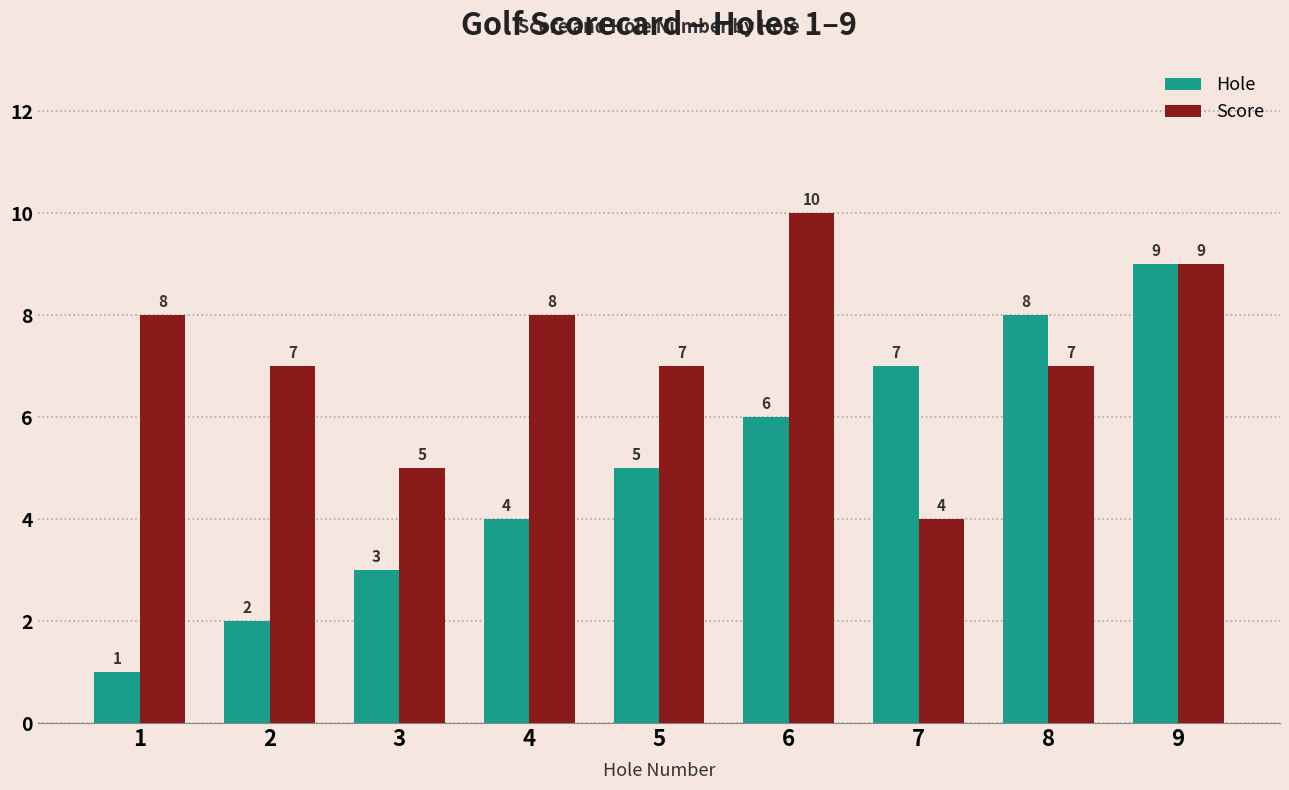

The value of Score at 5 is 7. True or false?

True